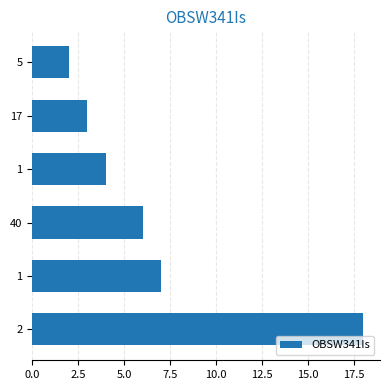

Are the bars horizontal?

Yes